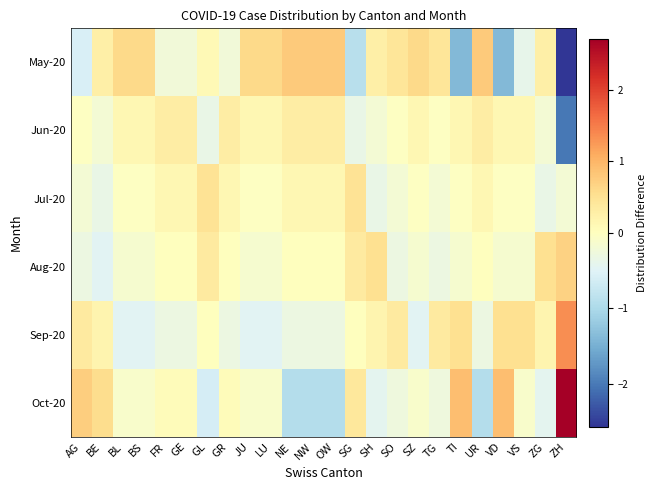

Reading left to right, what are all the values shown in this chart?

May-20: AG=-0.6	BE=0.3	BL=0.6	BS=0.6	FR=-0.2	GE=-0.2	GL=0.1	GR=-0.2	JU=0.6	LU=0.6	NE=0.8	NW=0.8	OW=0.8	SG=-0.9	SH=0.3	SO=0.4	SZ=0.6	TG=0.4	TI=-1.4	UR=0.8	VD=-1.4	VS=-0.4	ZG=0.3	ZH=-2.6
Jun-20: AG=-0.0	BE=-0.2	BL=0.1	BS=0.1	FR=0.3	GE=0.3	GL=-0.4	GR=0.3	JU=0.1	LU=0.1	NE=0.3	NW=0.3	OW=0.3	SG=-0.4	SH=-0.2	SO=-0.0	SZ=0.1	TG=-0.0	TI=0.1	UR=0.3	VD=0.1	VS=0.1	ZG=-0.2	ZH=-2.0
Jul-20: AG=-0.2	BE=-0.4	BL=-0.0	BS=-0.0	FR=0.1	GE=0.1	GL=0.5	GR=0.1	JU=-0.0	LU=-0.0	NE=0.1	NW=0.1	OW=0.1	SG=0.5	SH=-0.4	SO=-0.2	SZ=-0.0	TG=-0.2	TI=-0.0	UR=0.1	VD=-0.0	VS=-0.0	ZG=-0.4	ZH=-0.2
Aug-20: AG=-0.3	BE=-0.5	BL=-0.1	BS=-0.1	FR=0.0	GE=0.0	GL=0.4	GR=0.0	JU=-0.1	LU=-0.1	NE=0.0	NW=0.0	OW=0.0	SG=0.4	SH=0.5	SO=-0.3	SZ=-0.1	TG=-0.3	TI=-0.1	UR=0.0	VD=-0.1	VS=-0.1	ZG=0.5	ZH=0.7
Sep-20: AG=0.4	BE=0.2	BL=-0.5	BS=-0.5	FR=-0.3	GE=-0.3	GL=0.0	GR=-0.3	JU=-0.5	LU=-0.5	NE=-0.3	NW=-0.3	OW=-0.3	SG=0.0	SH=0.2	SO=0.4	SZ=-0.5	TG=0.4	TI=0.5	UR=-0.3	VD=0.5	VS=0.5	ZG=0.2	ZH=1.4
Oct-20: AG=0.7	BE=0.6	BL=-0.1	BS=-0.1	FR=0.1	GE=0.1	GL=-0.6	GR=0.1	JU=-0.1	LU=-0.1	NE=-0.9	NW=-0.9	OW=-0.9	SG=0.4	SH=-0.4	SO=-0.3	SZ=-0.1	TG=-0.3	TI=0.9	UR=-0.9	VD=0.9	VS=-0.1	ZG=-0.4	ZH=2.7